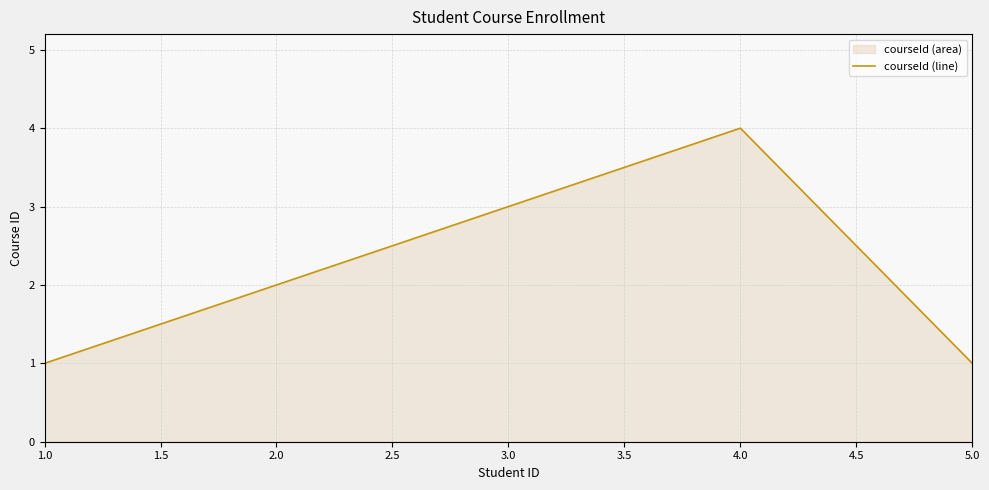

What is the minimum value shown in the chart?

1